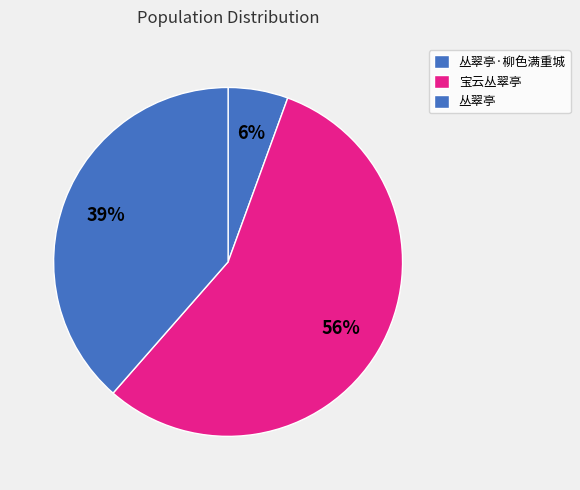

What is the change in value from 丛翠亭·柳色满重城 to 宝云丛翠亭?

+197898